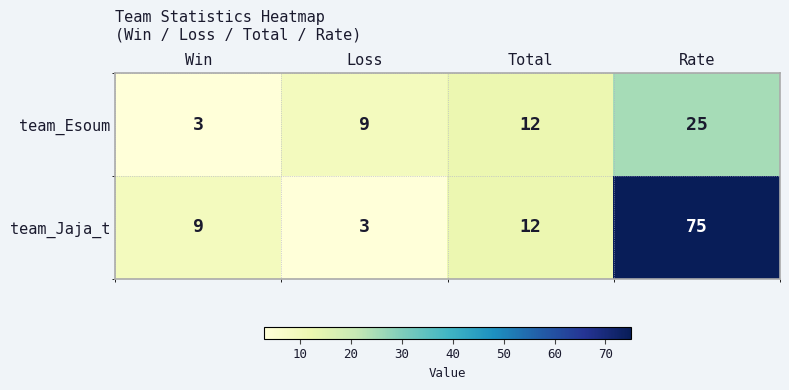

What is the difference between the maximum and minimum values in the team_Jaja_t series?

72